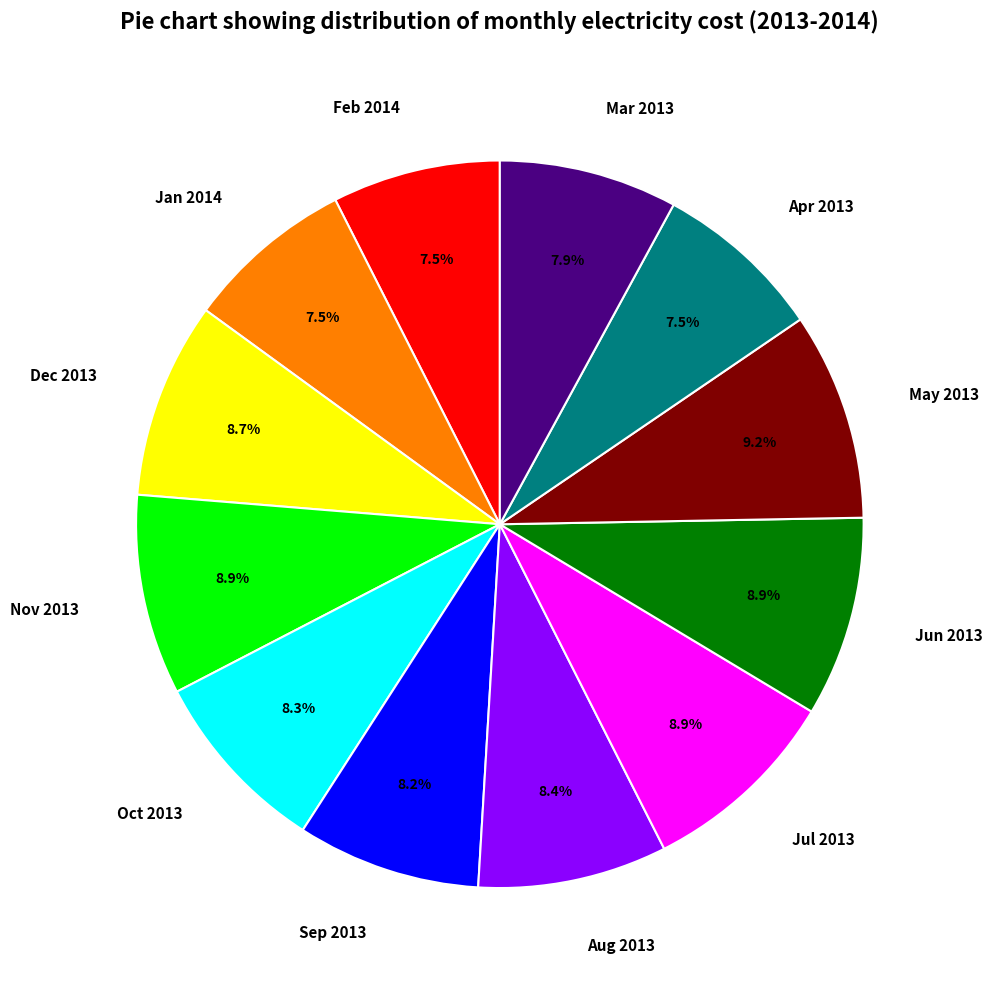

Is there any slice that represents more than half of the pie?

No